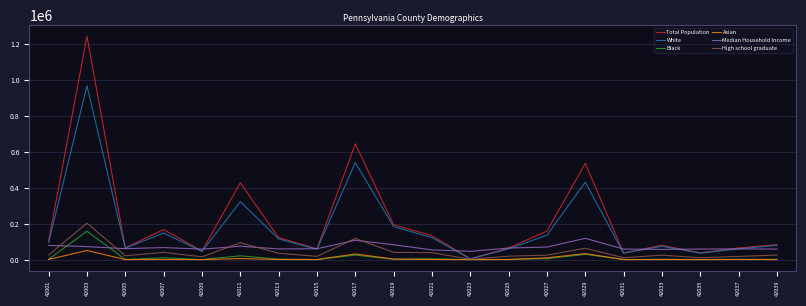

What is the maximum value for Black?

158051